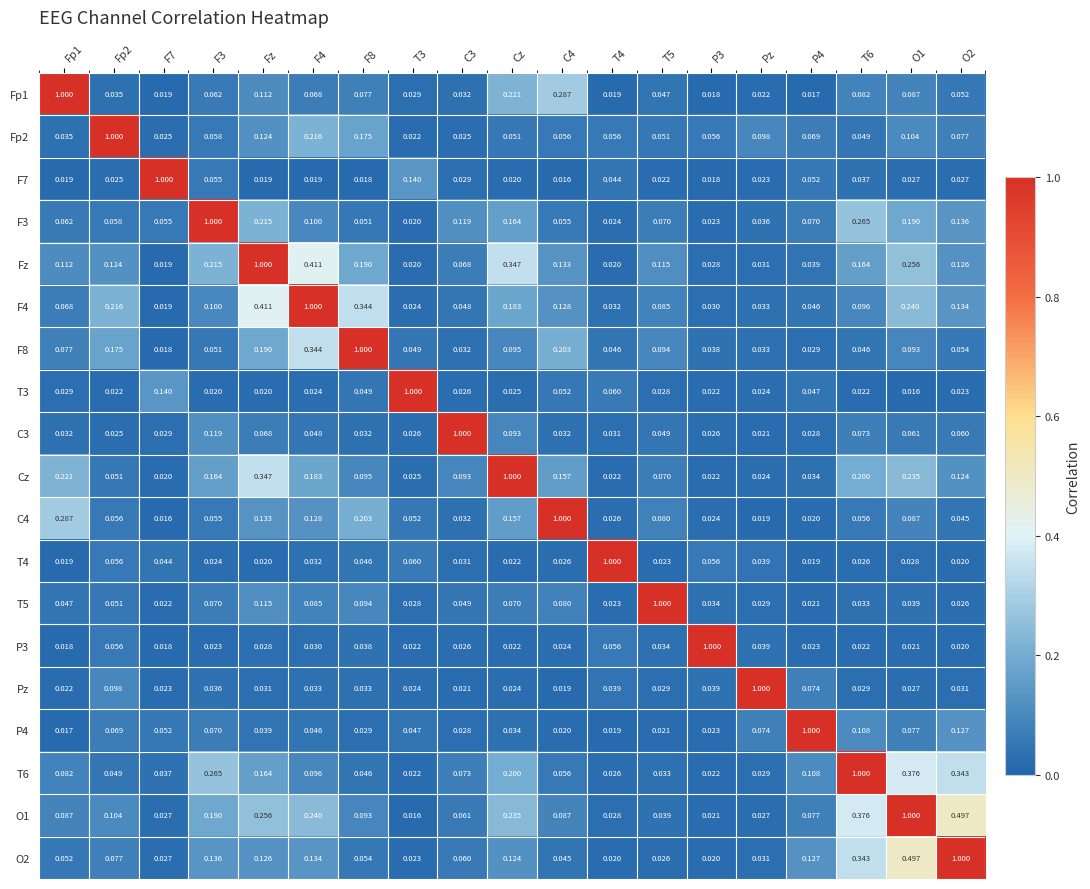

Reading left to right, list all the values displayed in this chart.

Fp1: Fp1=1.0	Fp2=0.0	F7=0.0	F3=0.1	Fz=0.1	F4=0.1	F8=0.1	T3=0.0	C3=0.0	Cz=0.2	C4=0.3	T4=0.0	T5=0.0	P3=0.0	Pz=0.0	P4=0.0	T6=0.1	O1=0.1	O2=0.1
Fp2: Fp1=0.0	Fp2=1.0	F7=0.0	F3=0.1	Fz=0.1	F4=0.2	F8=0.2	T3=0.0	C3=0.0	Cz=0.1	C4=0.1	T4=0.1	T5=0.1	P3=0.1	Pz=0.1	P4=0.1	T6=0.0	O1=0.1	O2=0.1
F7: Fp1=0.0	Fp2=0.0	F7=1.0	F3=0.1	Fz=0.0	F4=0.0	F8=0.0	T3=0.1	C3=0.0	Cz=0.0	C4=0.0	T4=0.0	T5=0.0	P3=0.0	Pz=0.0	P4=0.1	T6=0.0	O1=0.0	O2=0.0
F3: Fp1=0.1	Fp2=0.1	F7=0.1	F3=1.0	Fz=0.2	F4=0.1	F8=0.1	T3=0.0	C3=0.1	Cz=0.2	C4=0.1	T4=0.0	T5=0.1	P3=0.0	Pz=0.0	P4=0.1	T6=0.3	O1=0.2	O2=0.1
Fz: Fp1=0.1	Fp2=0.1	F7=0.0	F3=0.2	Fz=1.0	F4=0.4	F8=0.2	T3=0.0	C3=0.1	Cz=0.3	C4=0.1	T4=0.0	T5=0.1	P3=0.0	Pz=0.0	P4=0.0	T6=0.2	O1=0.3	O2=0.1
F4: Fp1=0.1	Fp2=0.2	F7=0.0	F3=0.1	Fz=0.4	F4=1.0	F8=0.3	T3=0.0	C3=0.0	Cz=0.2	C4=0.1	T4=0.0	T5=0.1	P3=0.0	Pz=0.0	P4=0.0	T6=0.1	O1=0.2	O2=0.1
F8: Fp1=0.1	Fp2=0.2	F7=0.0	F3=0.1	Fz=0.2	F4=0.3	F8=1.0	T3=0.0	C3=0.0	Cz=0.1	C4=0.2	T4=0.0	T5=0.1	P3=0.0	Pz=0.0	P4=0.0	T6=0.0	O1=0.1	O2=0.1
T3: Fp1=0.0	Fp2=0.0	F7=0.1	F3=0.0	Fz=0.0	F4=0.0	F8=0.0	T3=1.0	C3=0.0	Cz=0.0	C4=0.1	T4=0.1	T5=0.0	P3=0.0	Pz=0.0	P4=0.0	T6=0.0	O1=0.0	O2=0.0
C3: Fp1=0.0	Fp2=0.0	F7=0.0	F3=0.1	Fz=0.1	F4=0.0	F8=0.0	T3=0.0	C3=1.0	Cz=0.1	C4=0.0	T4=0.0	T5=0.0	P3=0.0	Pz=0.0	P4=0.0	T6=0.1	O1=0.1	O2=0.1
Cz: Fp1=0.2	Fp2=0.1	F7=0.0	F3=0.2	Fz=0.3	F4=0.2	F8=0.1	T3=0.0	C3=0.1	Cz=1.0	C4=0.2	T4=0.0	T5=0.1	P3=0.0	Pz=0.0	P4=0.0	T6=0.2	O1=0.2	O2=0.1
C4: Fp1=0.3	Fp2=0.1	F7=0.0	F3=0.1	Fz=0.1	F4=0.1	F8=0.2	T3=0.1	C3=0.0	Cz=0.2	C4=1.0	T4=0.0	T5=0.1	P3=0.0	Pz=0.0	P4=0.0	T6=0.1	O1=0.1	O2=0.0
T4: Fp1=0.0	Fp2=0.1	F7=0.0	F3=0.0	Fz=0.0	F4=0.0	F8=0.0	T3=0.1	C3=0.0	Cz=0.0	C4=0.0	T4=1.0	T5=0.0	P3=0.1	Pz=0.0	P4=0.0	T6=0.0	O1=0.0	O2=0.0
T5: Fp1=0.0	Fp2=0.1	F7=0.0	F3=0.1	Fz=0.1	F4=0.1	F8=0.1	T3=0.0	C3=0.0	Cz=0.1	C4=0.1	T4=0.0	T5=1.0	P3=0.0	Pz=0.0	P4=0.0	T6=0.0	O1=0.0	O2=0.0
P3: Fp1=0.0	Fp2=0.1	F7=0.0	F3=0.0	Fz=0.0	F4=0.0	F8=0.0	T3=0.0	C3=0.0	Cz=0.0	C4=0.0	T4=0.1	T5=0.0	P3=1.0	Pz=0.0	P4=0.0	T6=0.0	O1=0.0	O2=0.0
Pz: Fp1=0.0	Fp2=0.1	F7=0.0	F3=0.0	Fz=0.0	F4=0.0	F8=0.0	T3=0.0	C3=0.0	Cz=0.0	C4=0.0	T4=0.0	T5=0.0	P3=0.0	Pz=1.0	P4=0.1	T6=0.0	O1=0.0	O2=0.0
P4: Fp1=0.0	Fp2=0.1	F7=0.1	F3=0.1	Fz=0.0	F4=0.0	F8=0.0	T3=0.0	C3=0.0	Cz=0.0	C4=0.0	T4=0.0	T5=0.0	P3=0.0	Pz=0.1	P4=1.0	T6=0.1	O1=0.1	O2=0.1
T6: Fp1=0.1	Fp2=0.0	F7=0.0	F3=0.3	Fz=0.2	F4=0.1	F8=0.0	T3=0.0	C3=0.1	Cz=0.2	C4=0.1	T4=0.0	T5=0.0	P3=0.0	Pz=0.0	P4=0.1	T6=1.0	O1=0.4	O2=0.3
O1: Fp1=0.1	Fp2=0.1	F7=0.0	F3=0.2	Fz=0.3	F4=0.2	F8=0.1	T3=0.0	C3=0.1	Cz=0.2	C4=0.1	T4=0.0	T5=0.0	P3=0.0	Pz=0.0	P4=0.1	T6=0.4	O1=1.0	O2=0.5
O2: Fp1=0.1	Fp2=0.1	F7=0.0	F3=0.1	Fz=0.1	F4=0.1	F8=0.1	T3=0.0	C3=0.1	Cz=0.1	C4=0.0	T4=0.0	T5=0.0	P3=0.0	Pz=0.0	P4=0.1	T6=0.3	O1=0.5	O2=1.0